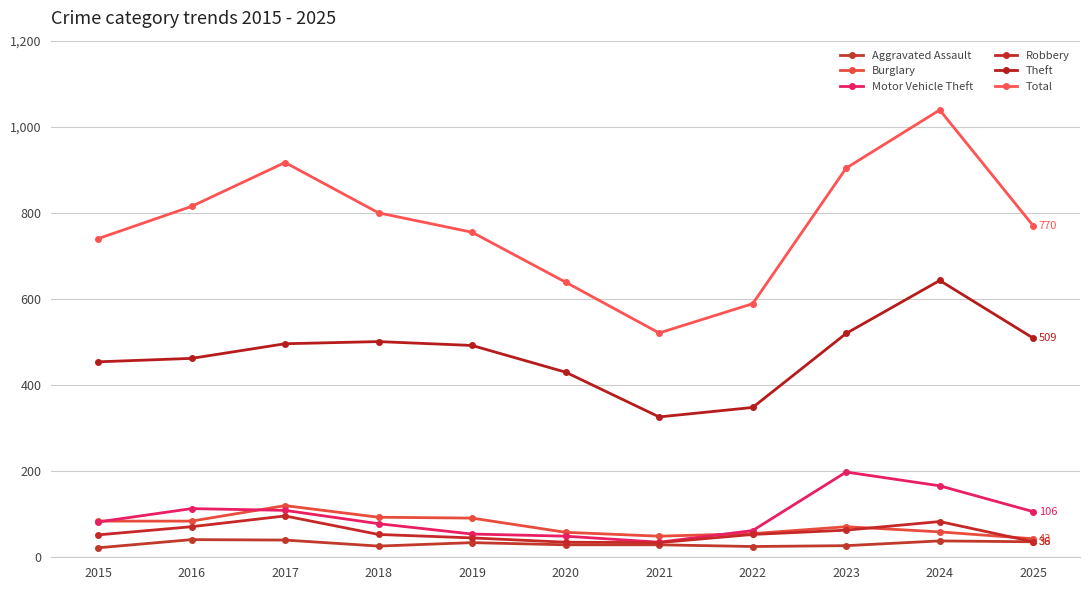

What are all the series names shown in the legend?

Aggravated Assault, Burglary, Motor Vehicle Theft, Robbery, Theft, Total